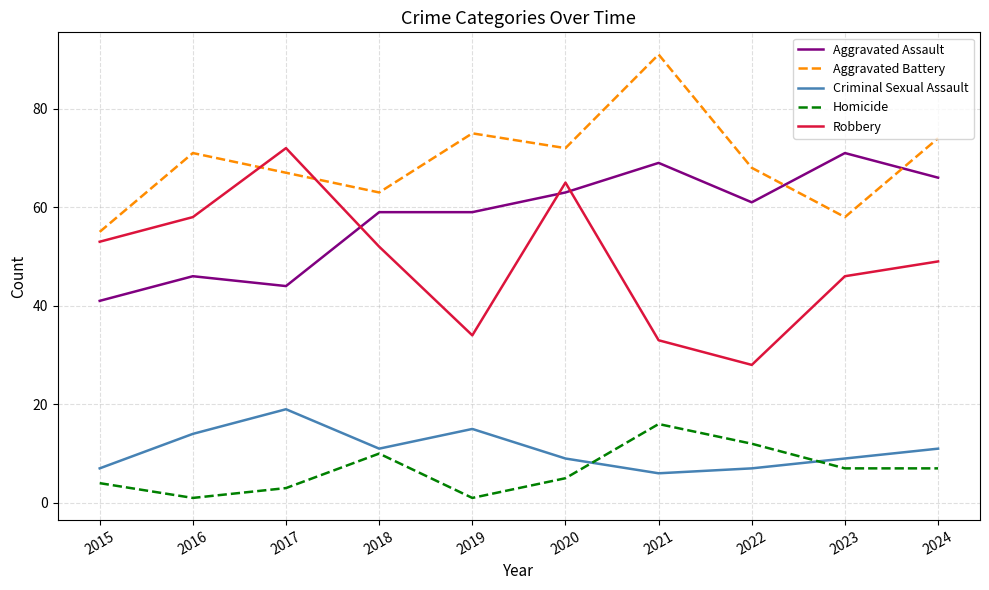

Reading left to right, what are all the values shown in this chart?

Aggravated Assault: 41	46	44	59	59	63	69	61	71	66
Aggravated Battery: 55	71	67	63	75	72	91	68	58	74
Criminal Sexual Assault: 7	14	19	11	15	9	6	7	9	11
Homicide: 4	1	3	10	1	5	16	12	7	7
Robbery: 53	58	72	52	34	65	33	28	46	49